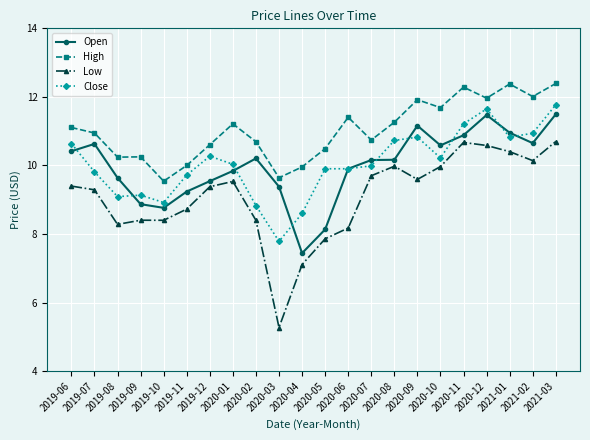

At which category is the sum across all series the highest?

2021-03